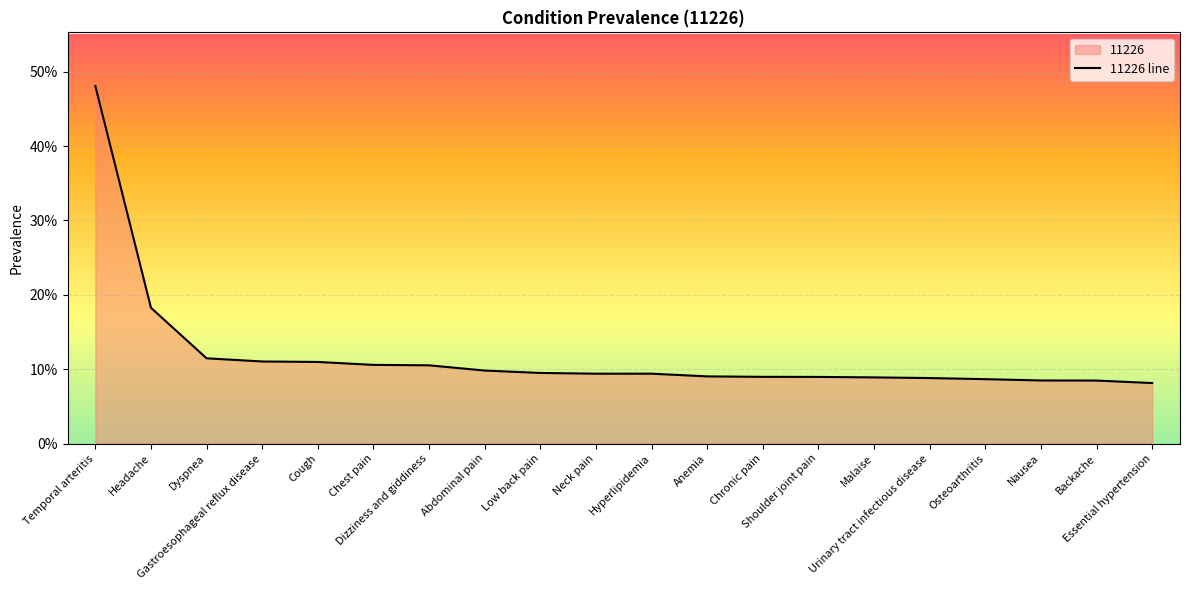

What is the label of the 11th point from the left?

Hyperlipidemia